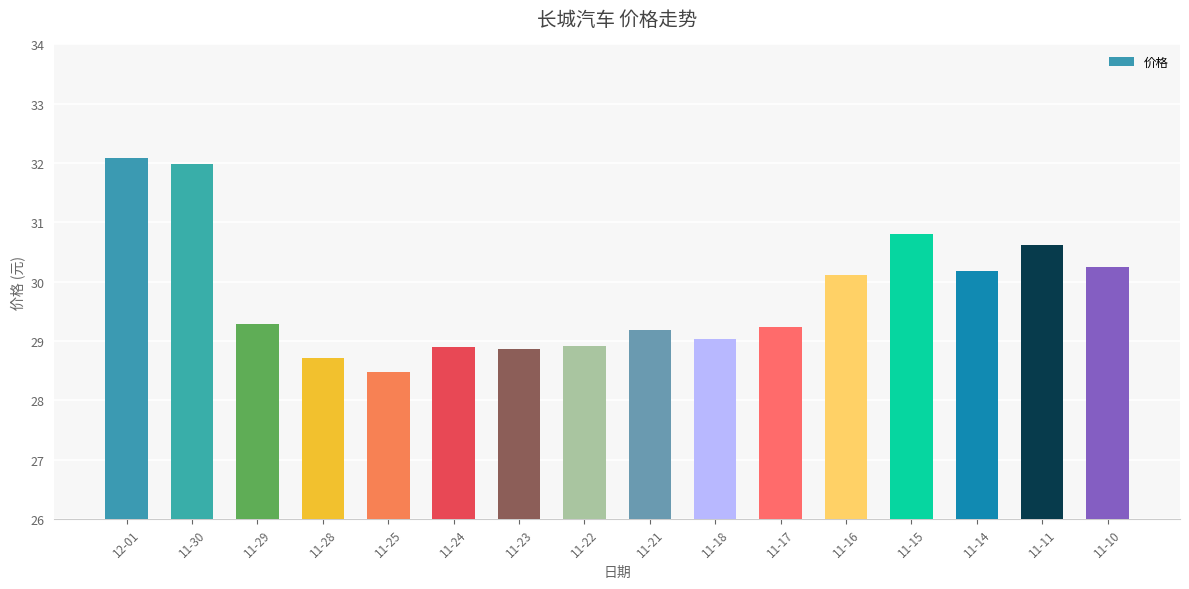

What position from the right is 12-01?

16